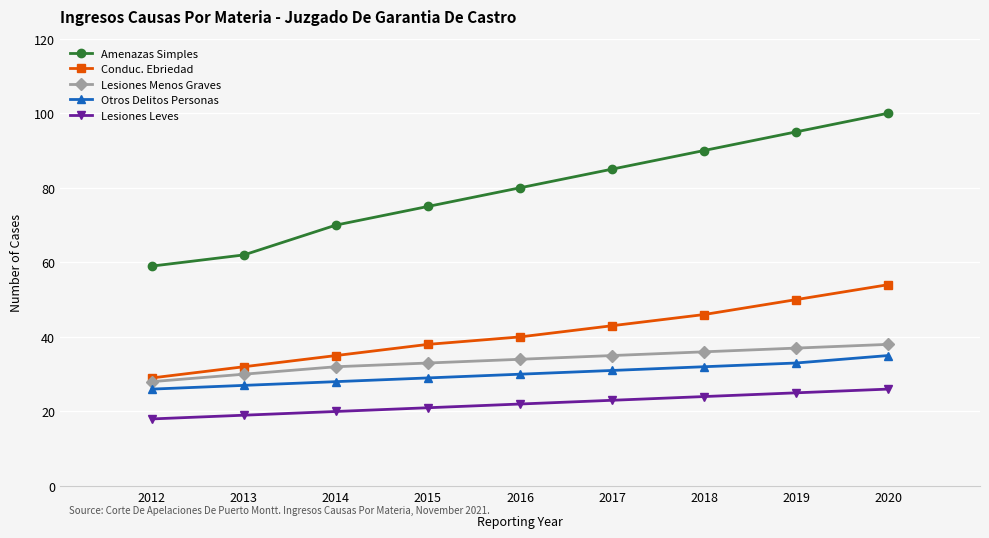

True or false: Lesiones Menos Graves and Otros Delitos Personas cross at least once.

False